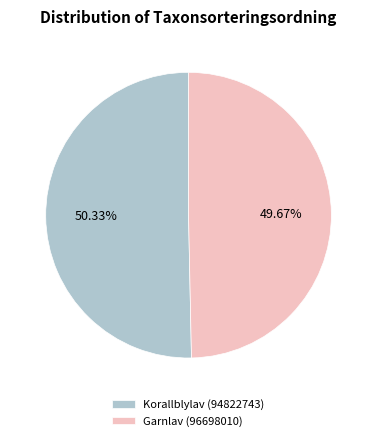

Rank the categories by value from lowest to highest.

Garnlav (96698010), Korallblylav (94822743)